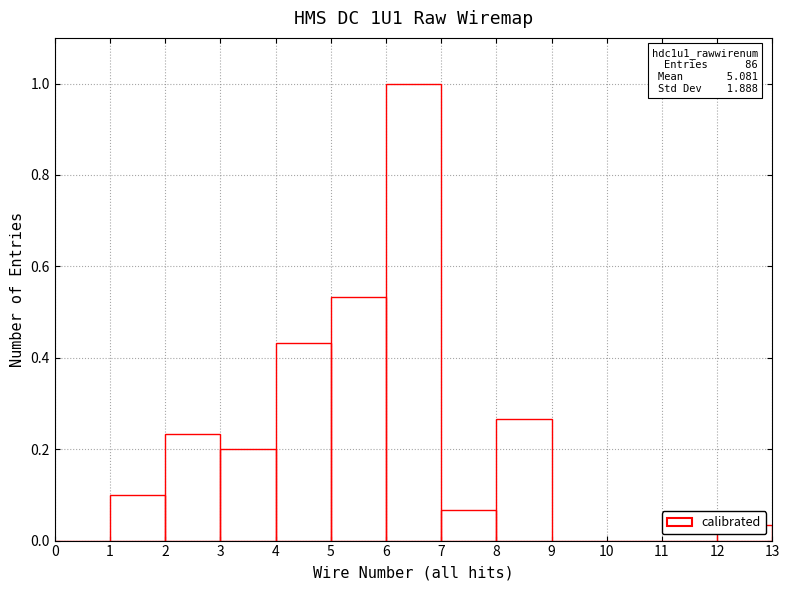

Is it true that the value at 11 is -0.4?

False